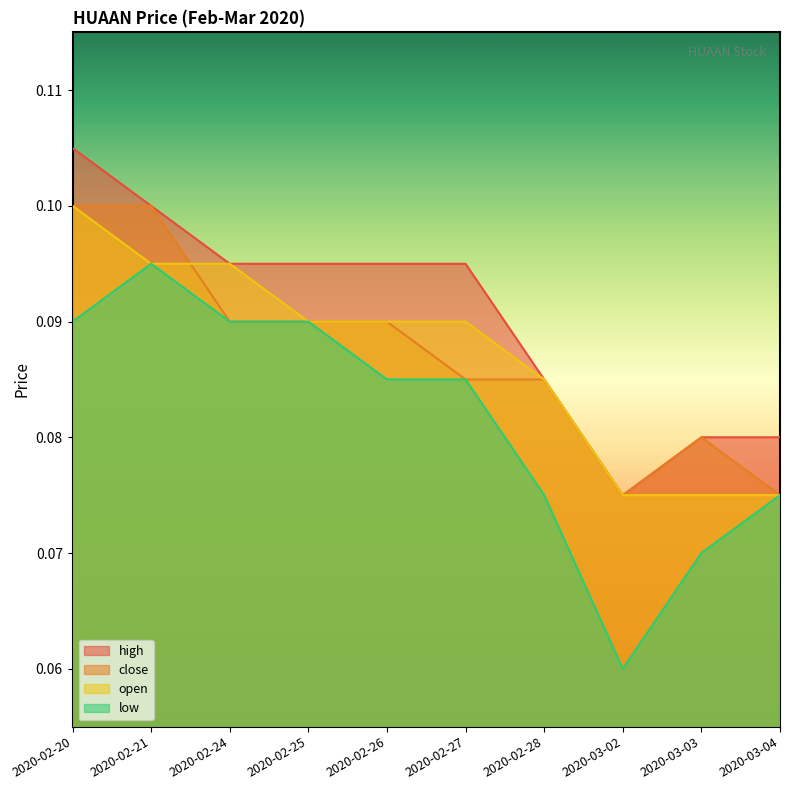

What is the maximum value for high?

0.1